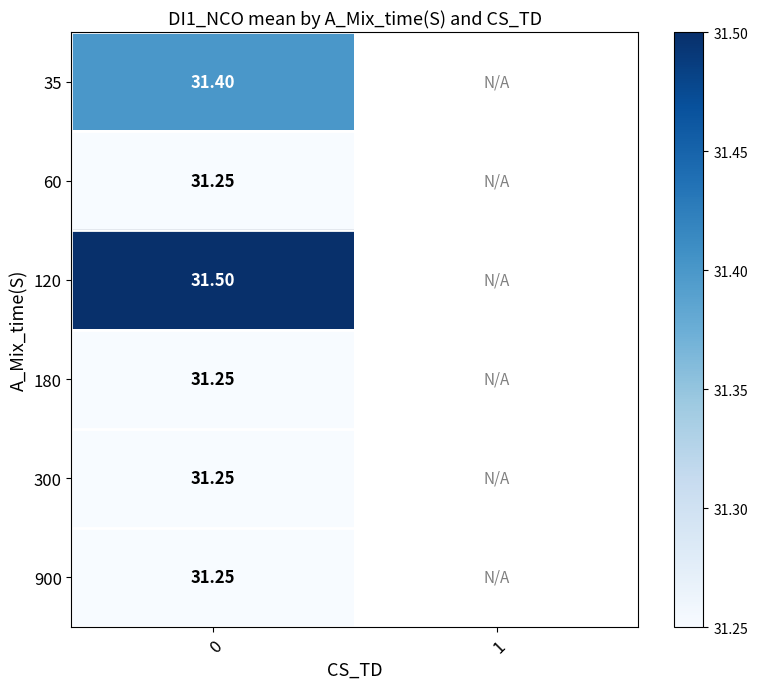

Is the value of 35 at 0 greater than the value of 180 at 0?

Yes